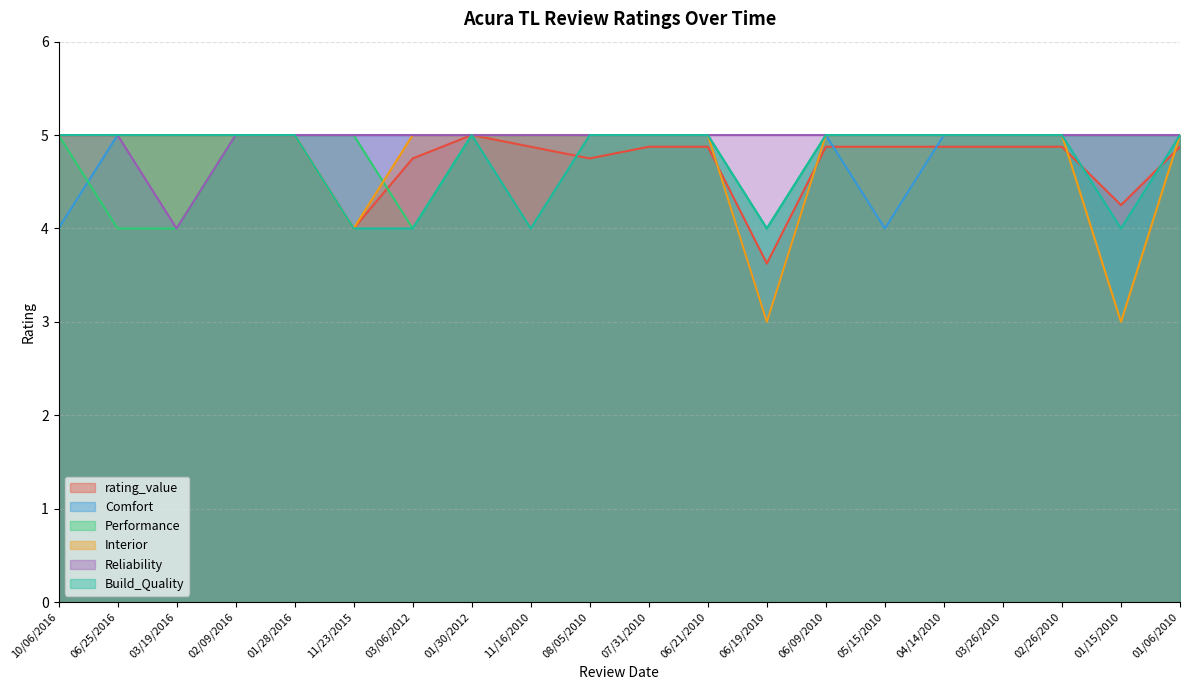

How many Comfort values are between 5 and 6?

17